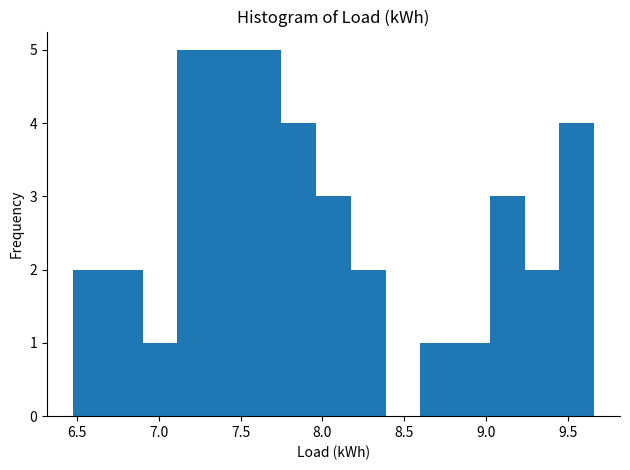

Reading left to right, transcribe this chart: for each bar, give the range it covers on the x-axis and its height. Neither the bar edges nor the heights are printed on the chart, so give them approximately, as read against the axes.

6.50 to 6.70: 2
6.70 to 6.90: 2
6.90 to 7.10: 1
7.10 to 7.35: 5
7.35 to 7.55: 5
7.55 to 7.75: 5
7.75 to 7.95: 4
7.95 to 8.15: 3
8.15 to 8.40: 2
8.40 to 8.60: 0
8.60 to 8.80: 1
8.80 to 9.00: 1
9.00 to 9.25: 3
9.25 to 9.45: 2
9.45 to 9.65: 4